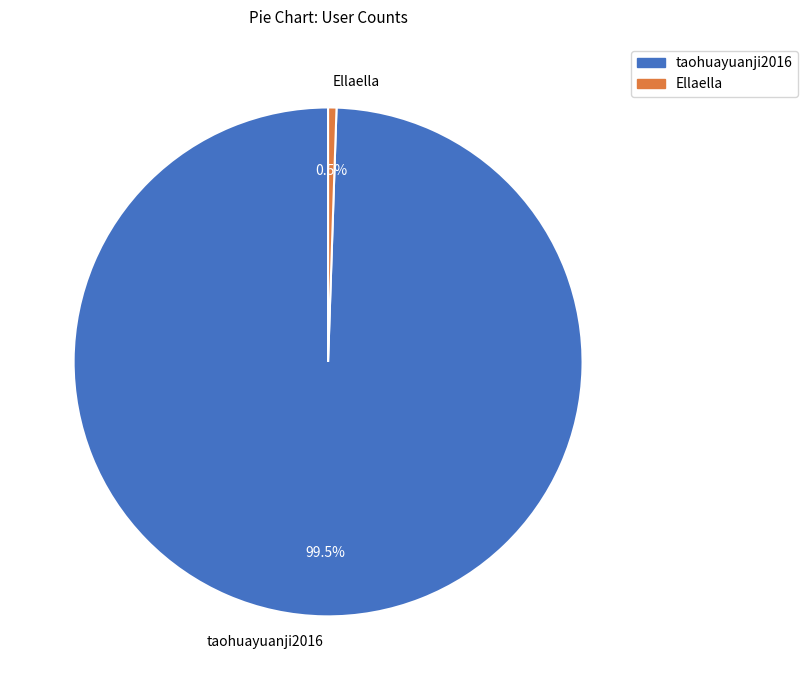

What is the smallest slice in the pie chart?

Ellaella